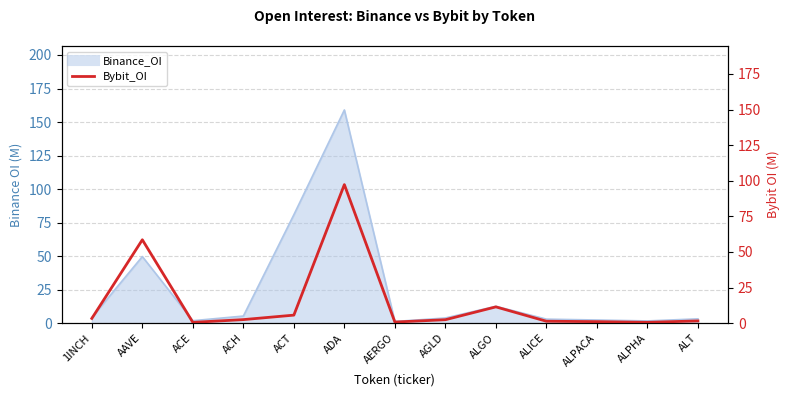

At which label is the value closest to 48?

AAVE